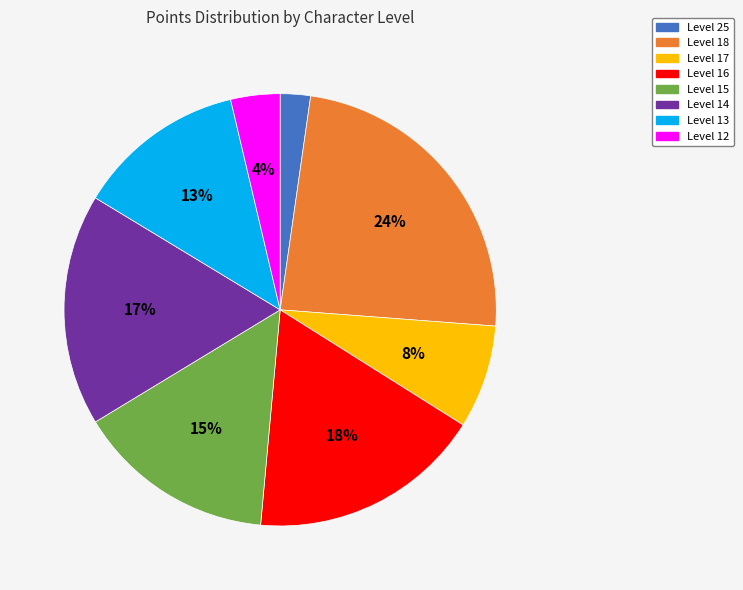

Is the sum of Level 17 and Level 14 greater than half?

No